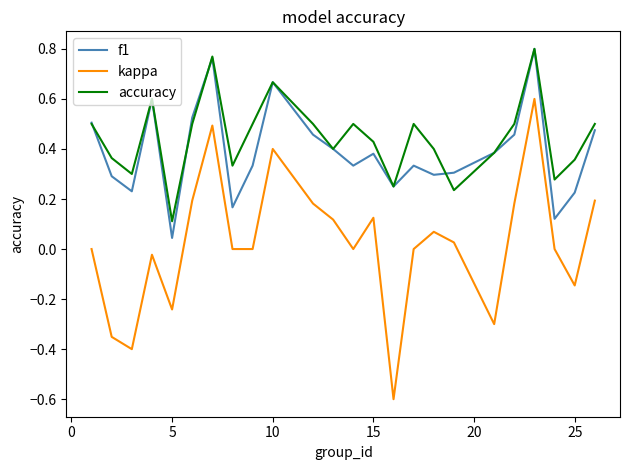

What is the minimum value shown in the chart?

-0.6